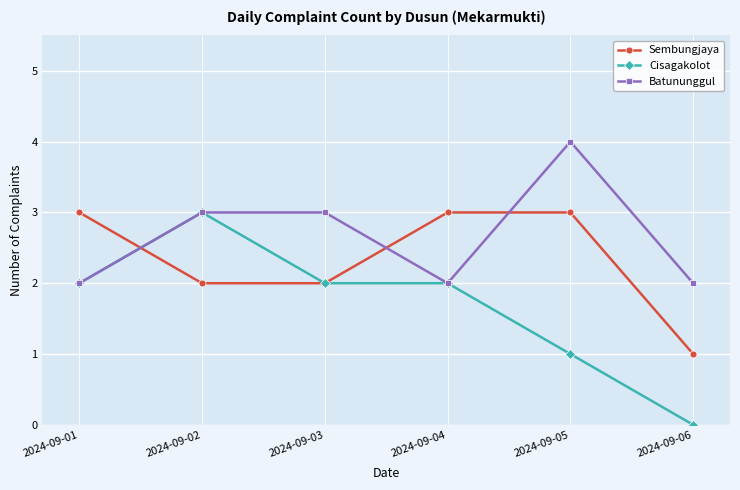

Where is the first local minimum for Batununggul?

2024-09-04